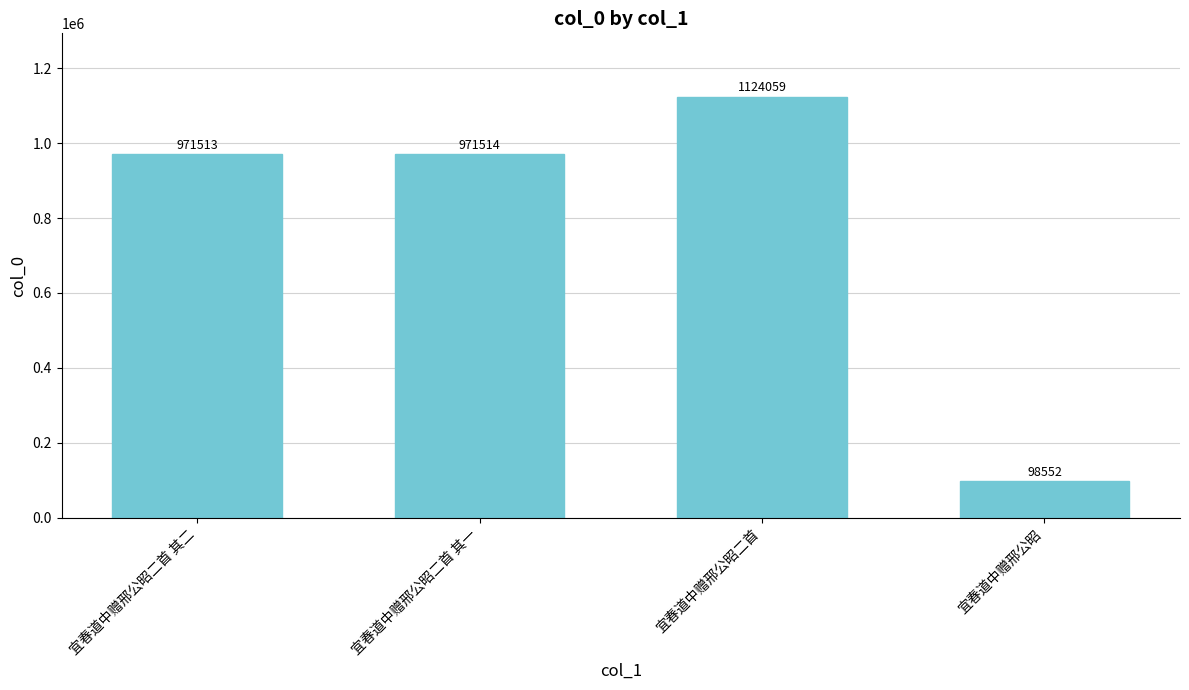

Does the chart contain stacked bars?

No